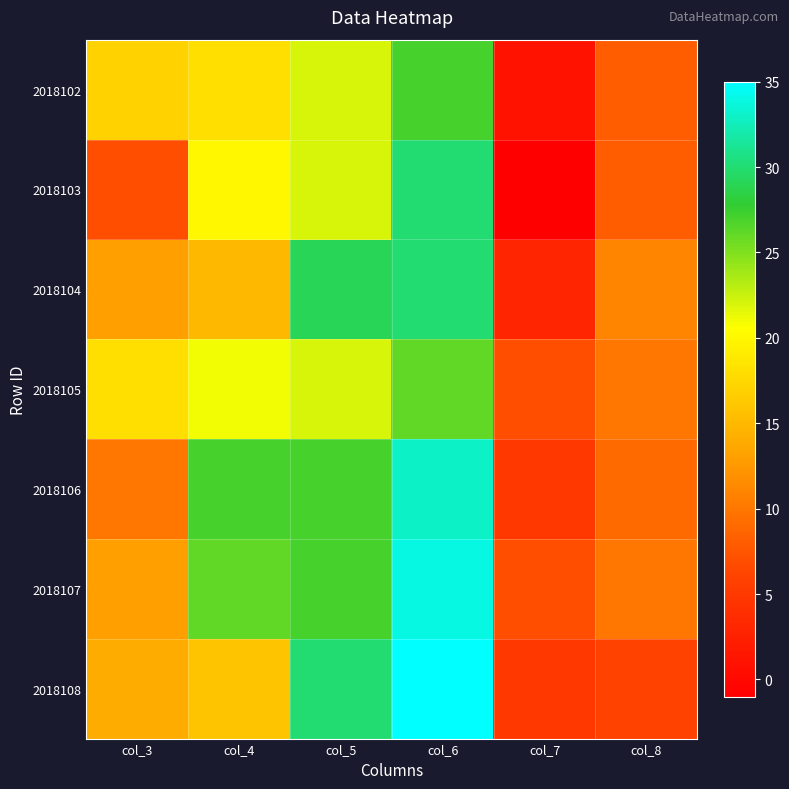

Which category has the highest value across all series?

col_6